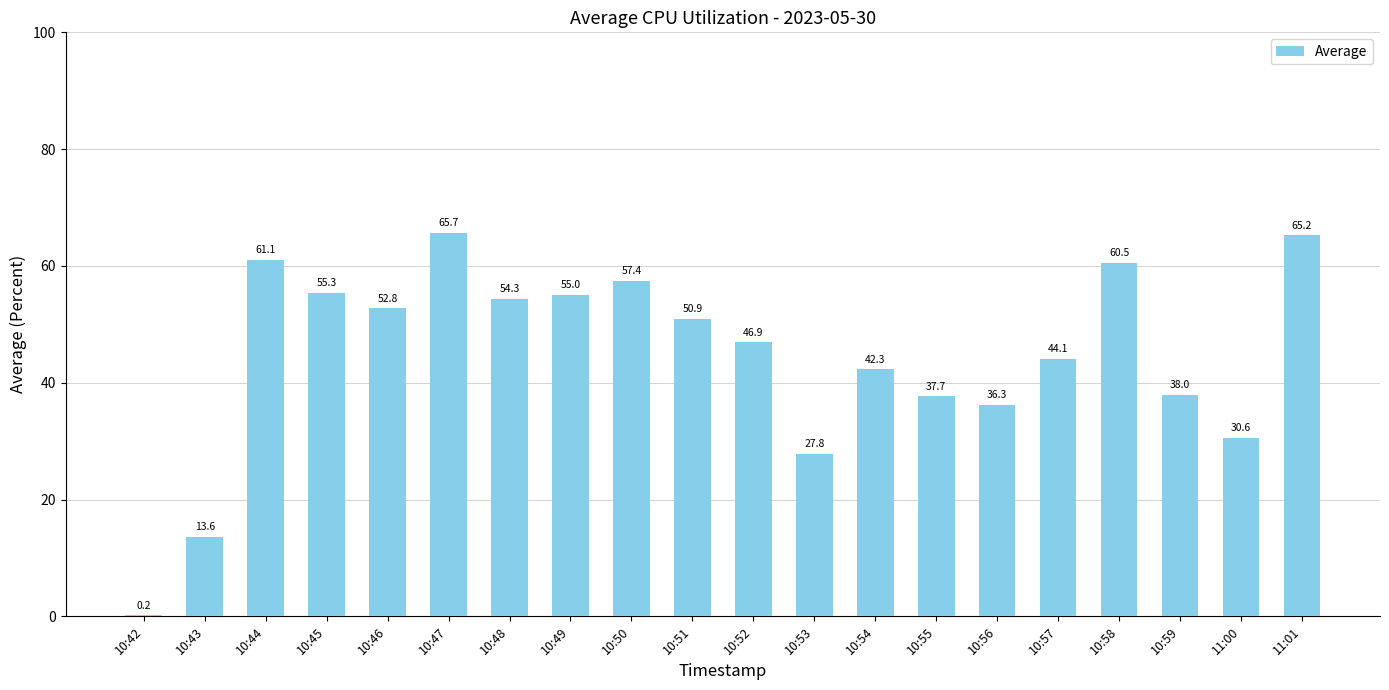

Which category has the highest value across all series?

10:47